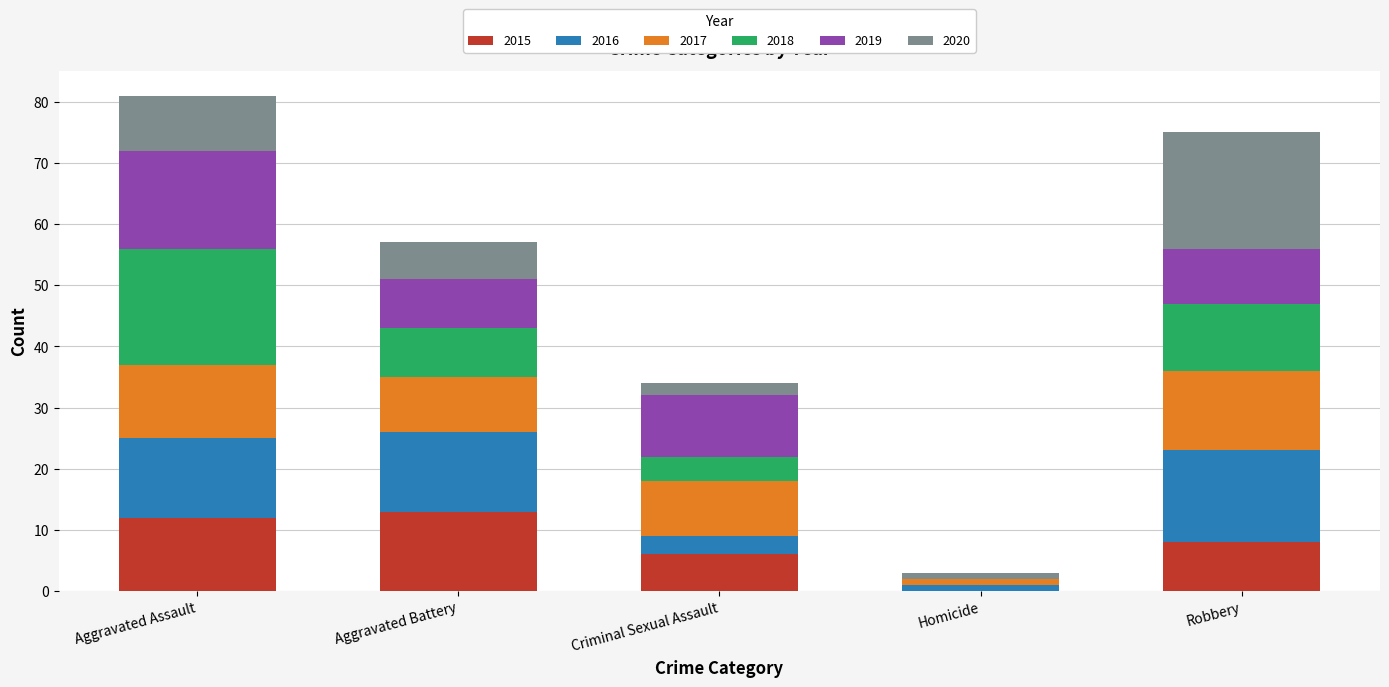

What is the total value across all series at Aggravated Battery?

57